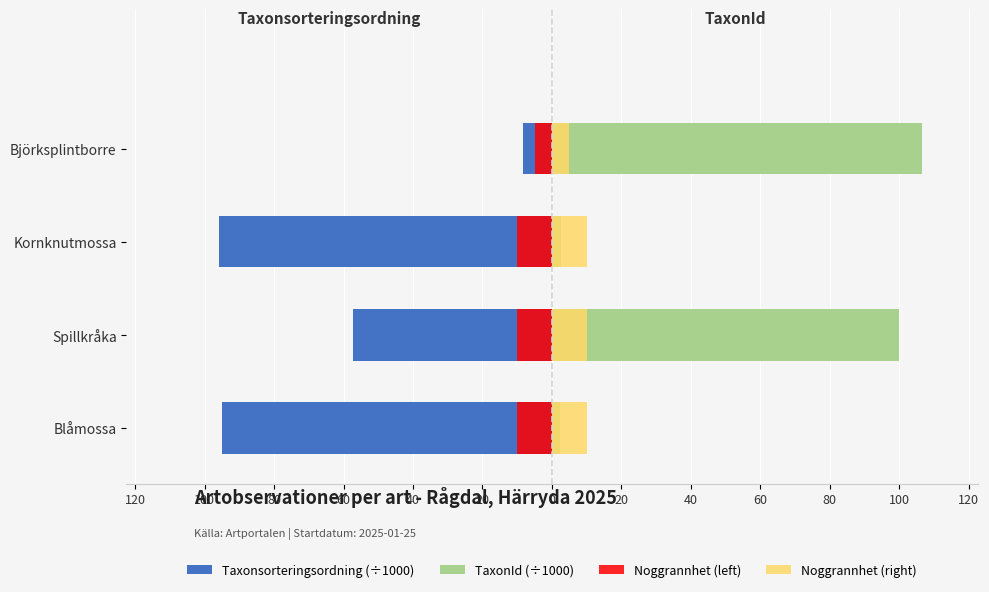

The value of Taxonsorteringsordning (÷1000) at Spillkråka is -21.6. True or false?

False